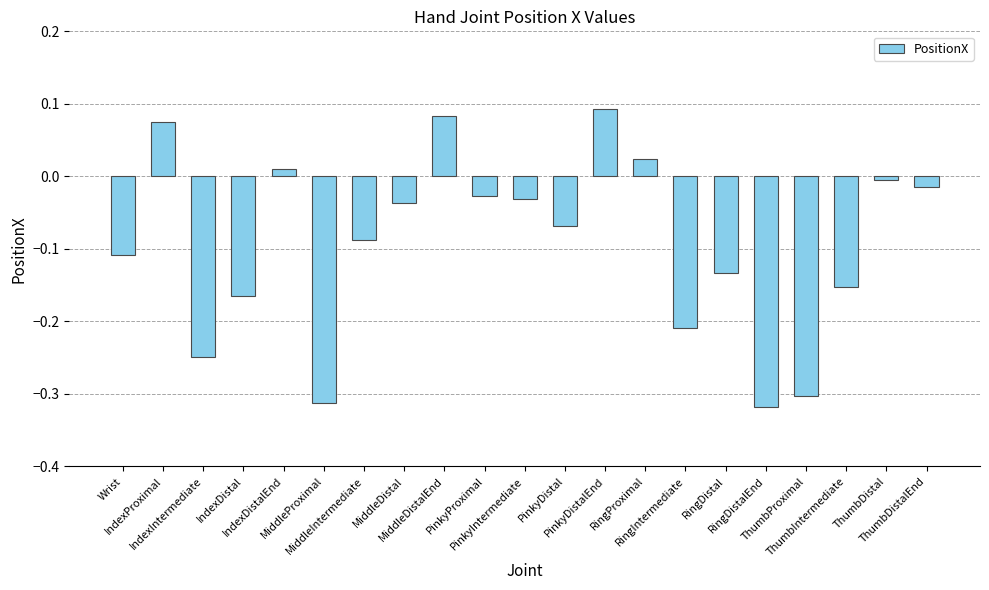

What is the difference between the second highest and second lowest values?

0.4